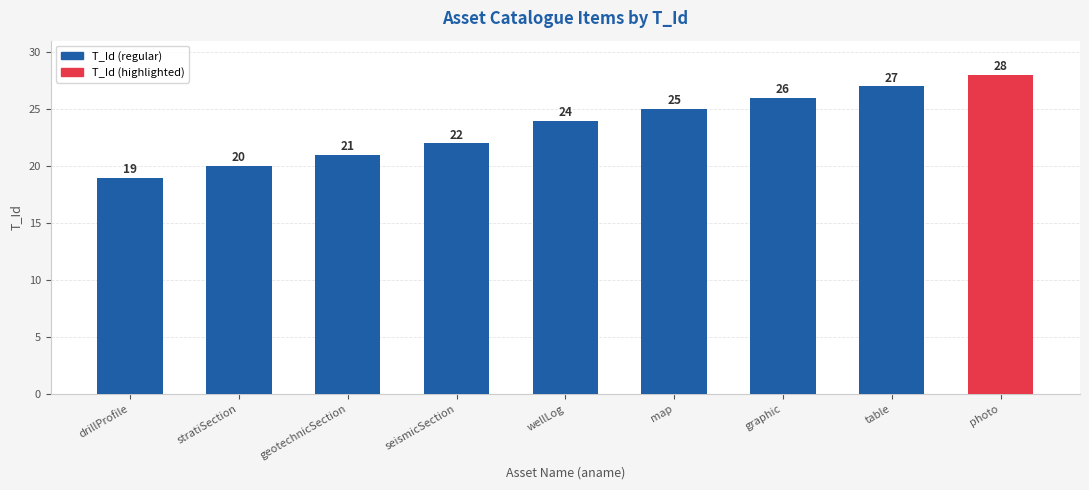

What is the sum of all values?

212